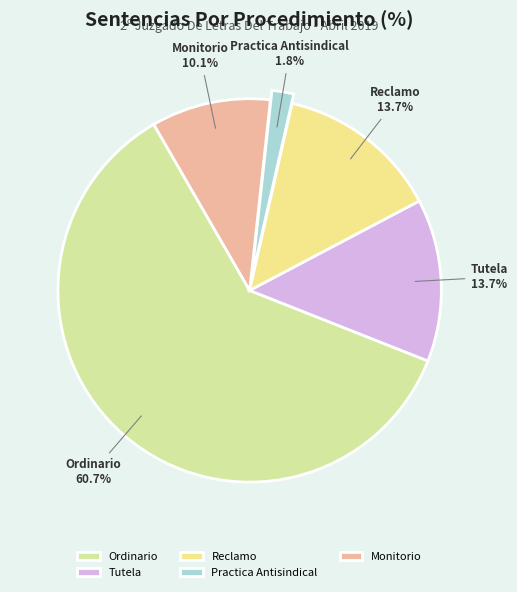

What is the smallest slice in the pie chart?

Practica Antisindical